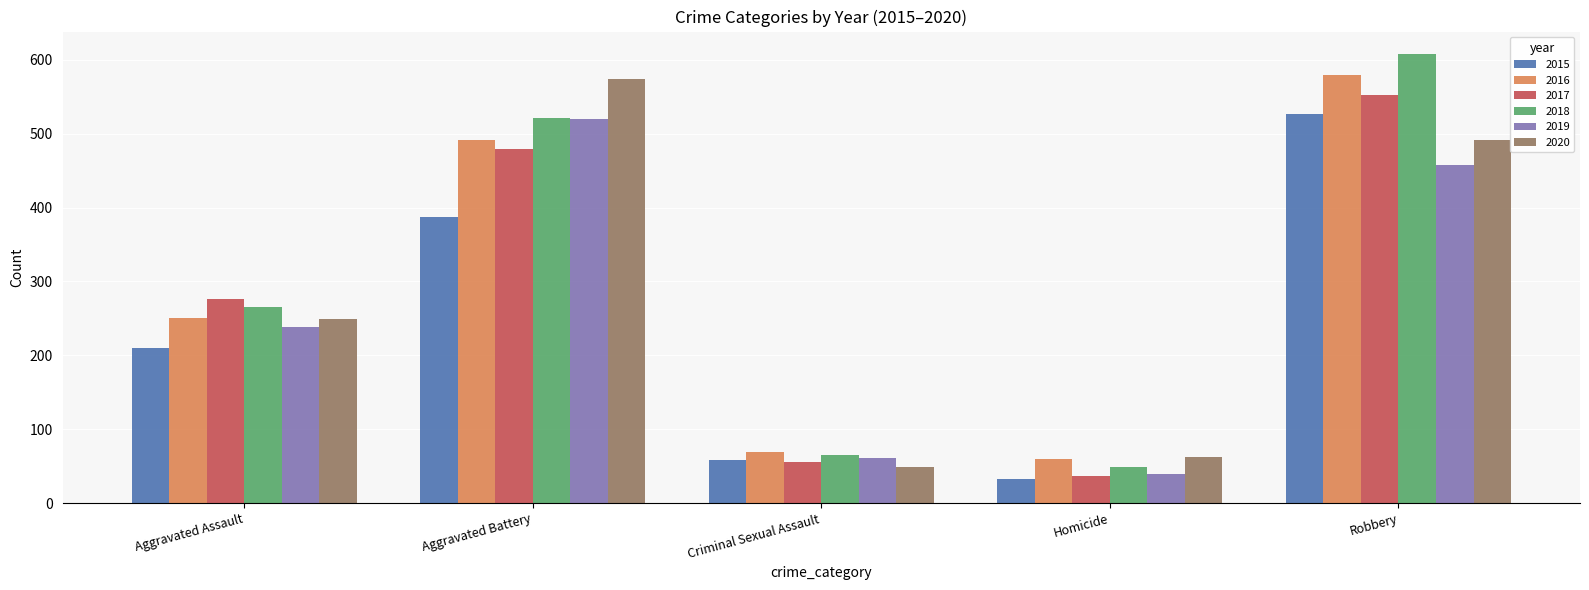

The 2017 series shows 966 at Robbery. True or false?

False